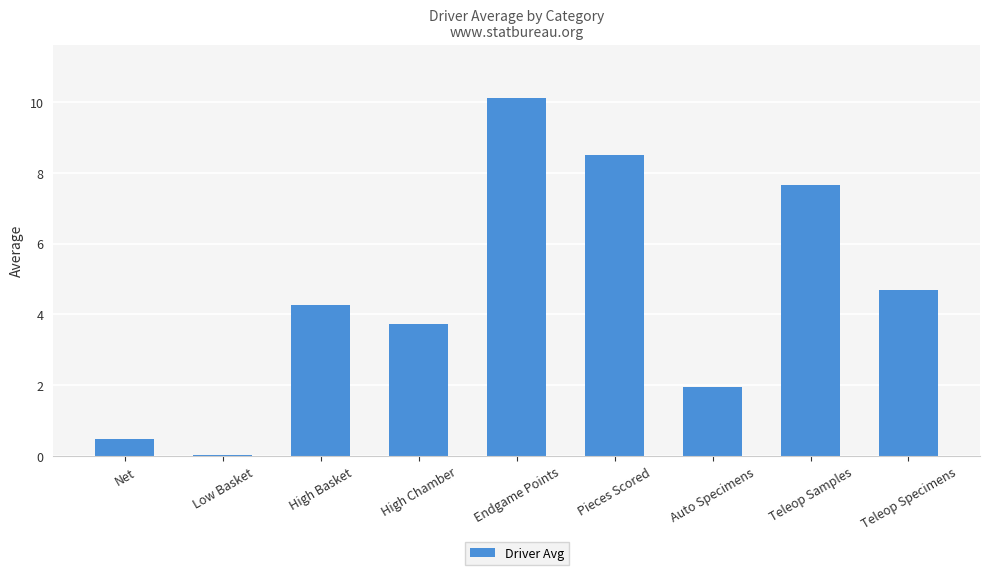

What is the change in value from Endgame Points to Auto Specimens?

-8.2